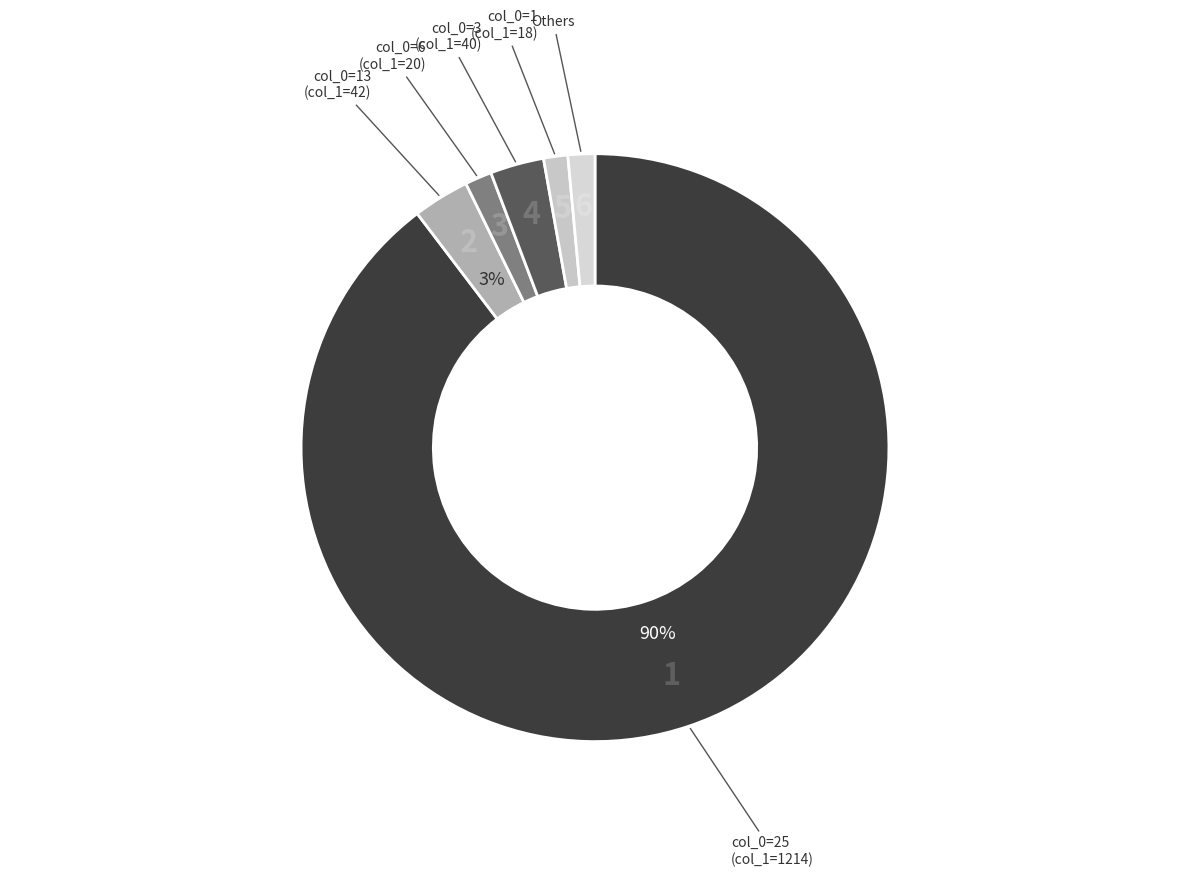

Which slice is the largest?

25